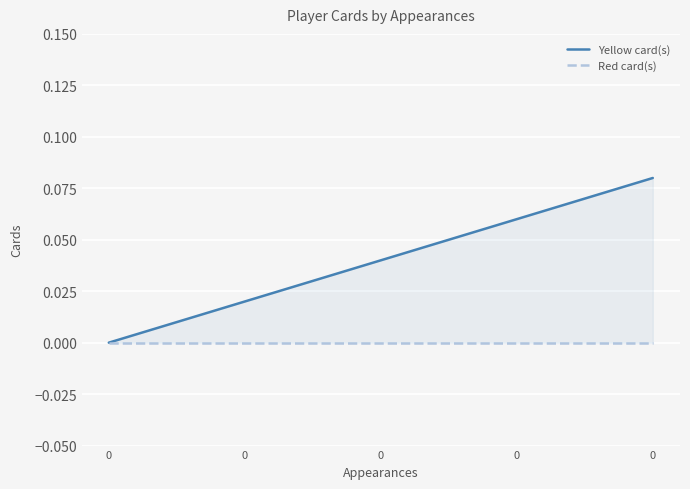

Rank the series at 0 from lowest to highest value.

Yellow card(s), Red card(s)